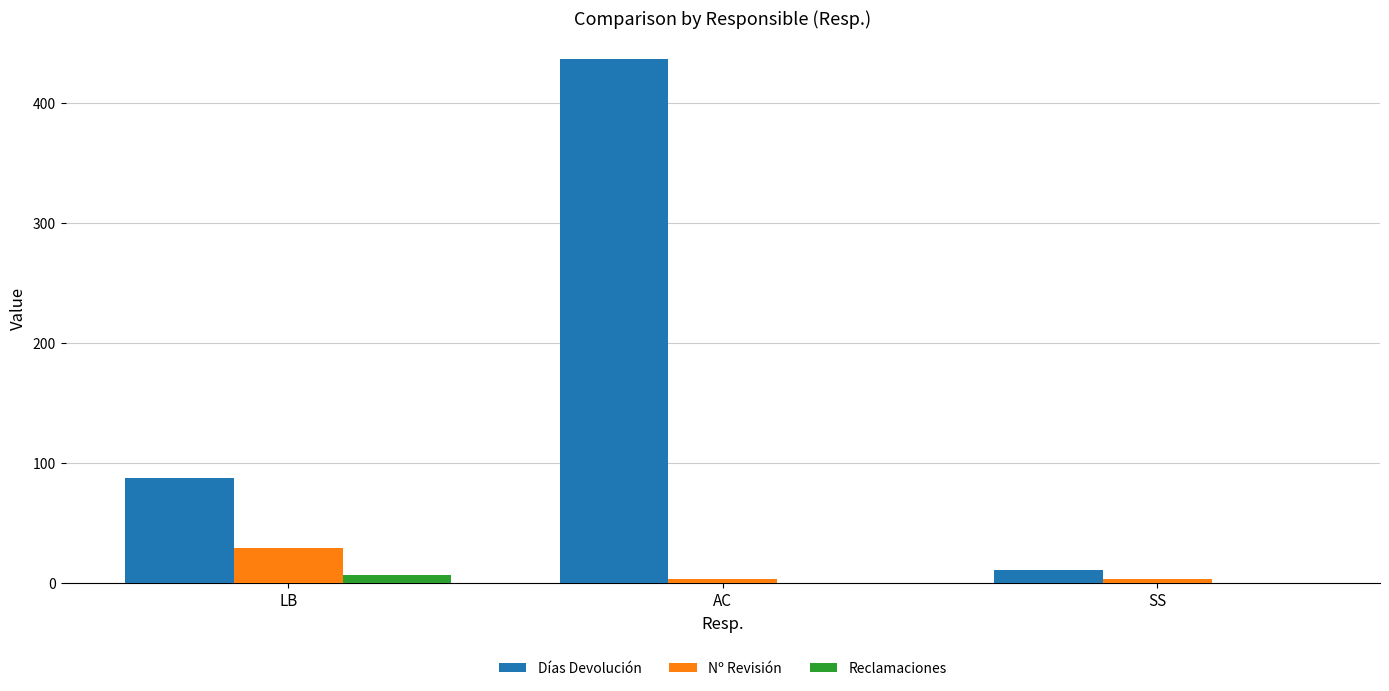

Read the Días Devolución value at LB.

87.1